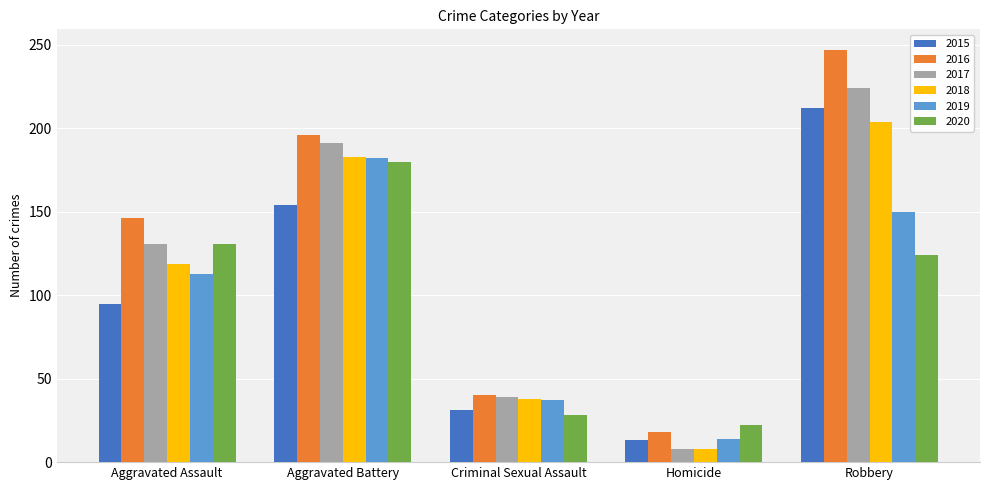

List the labels in order of 2015 value, smallest first.

Homicide, Criminal Sexual Assault, Aggravated Assault, Aggravated Battery, Robbery